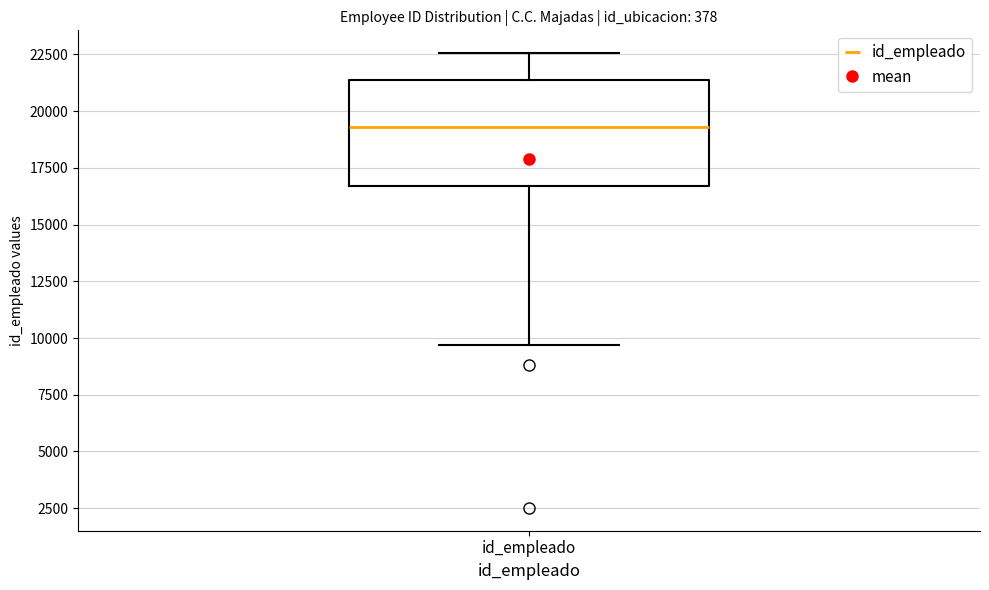

Where does the median line of the box for id_empleado sit on the y-axis? The values are not printed on the chart, so give them approximately, as read against the axis.

19500